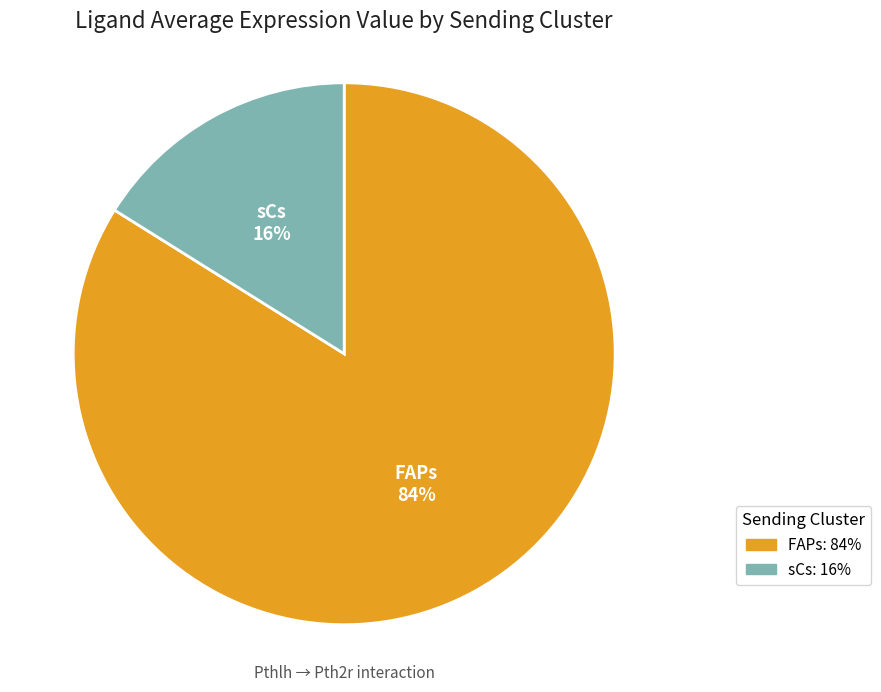

Does sCs represent more than half of the total?

No